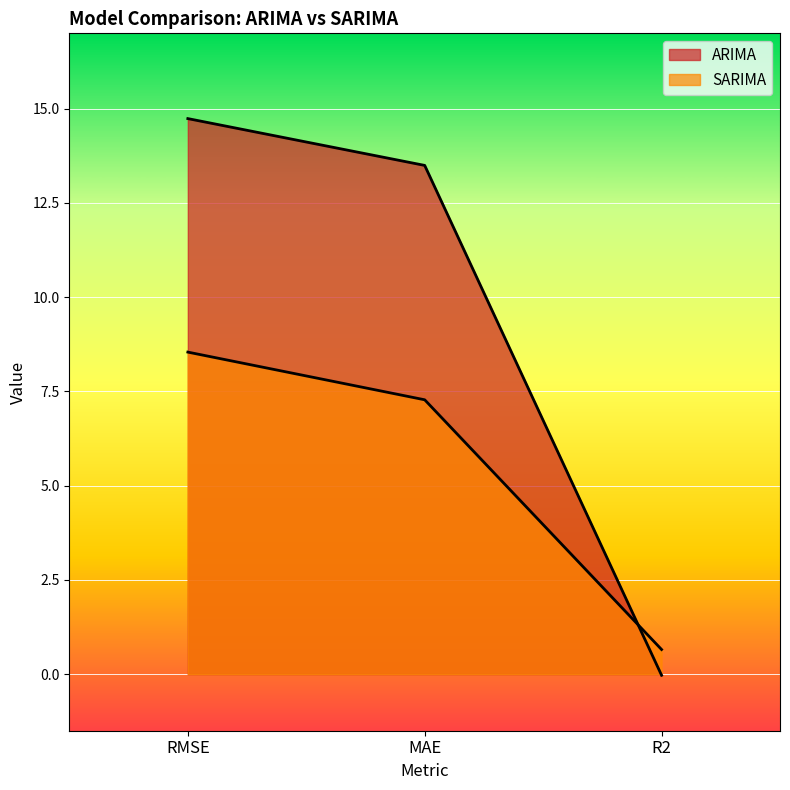

What is the label of the 1st point from the left?

RMSE